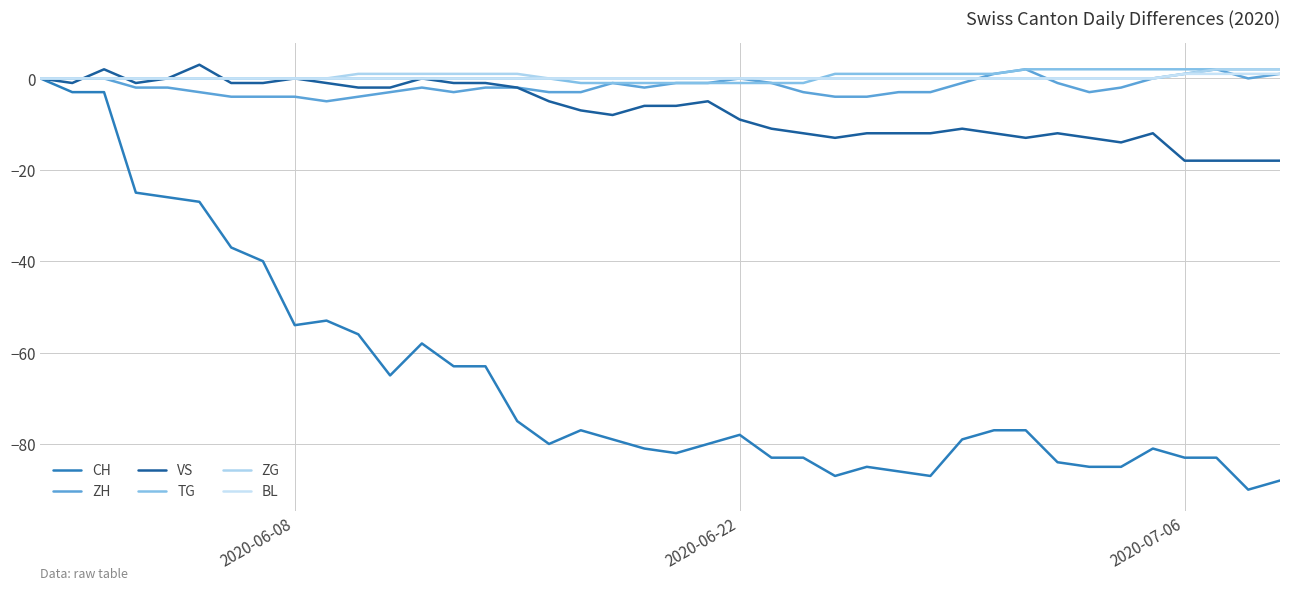

What is the value of the ZG point at the 14th from the left?

1